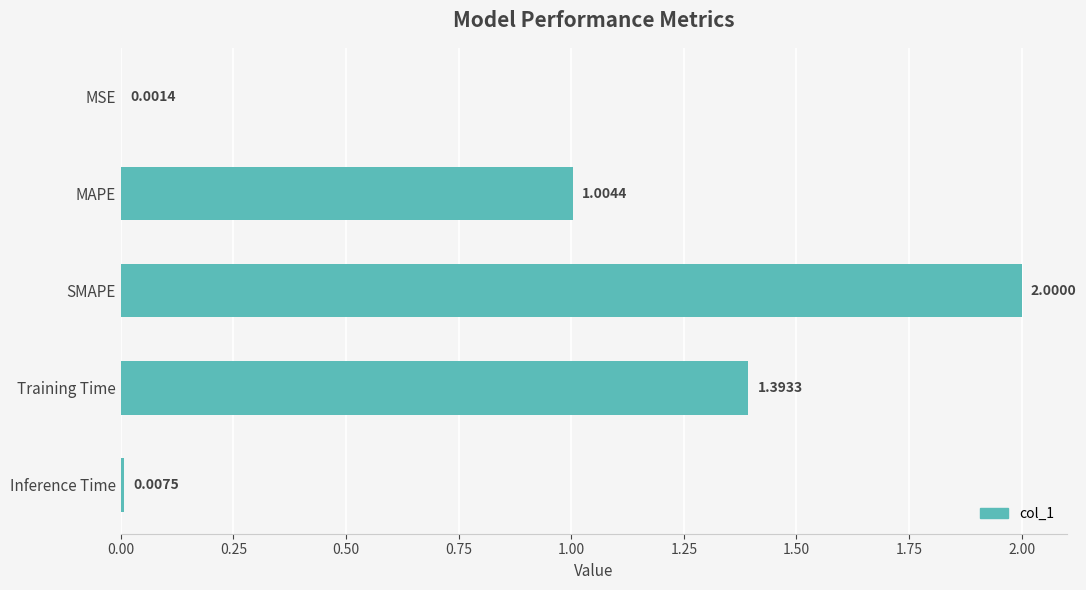

Are the bars horizontal?

Yes